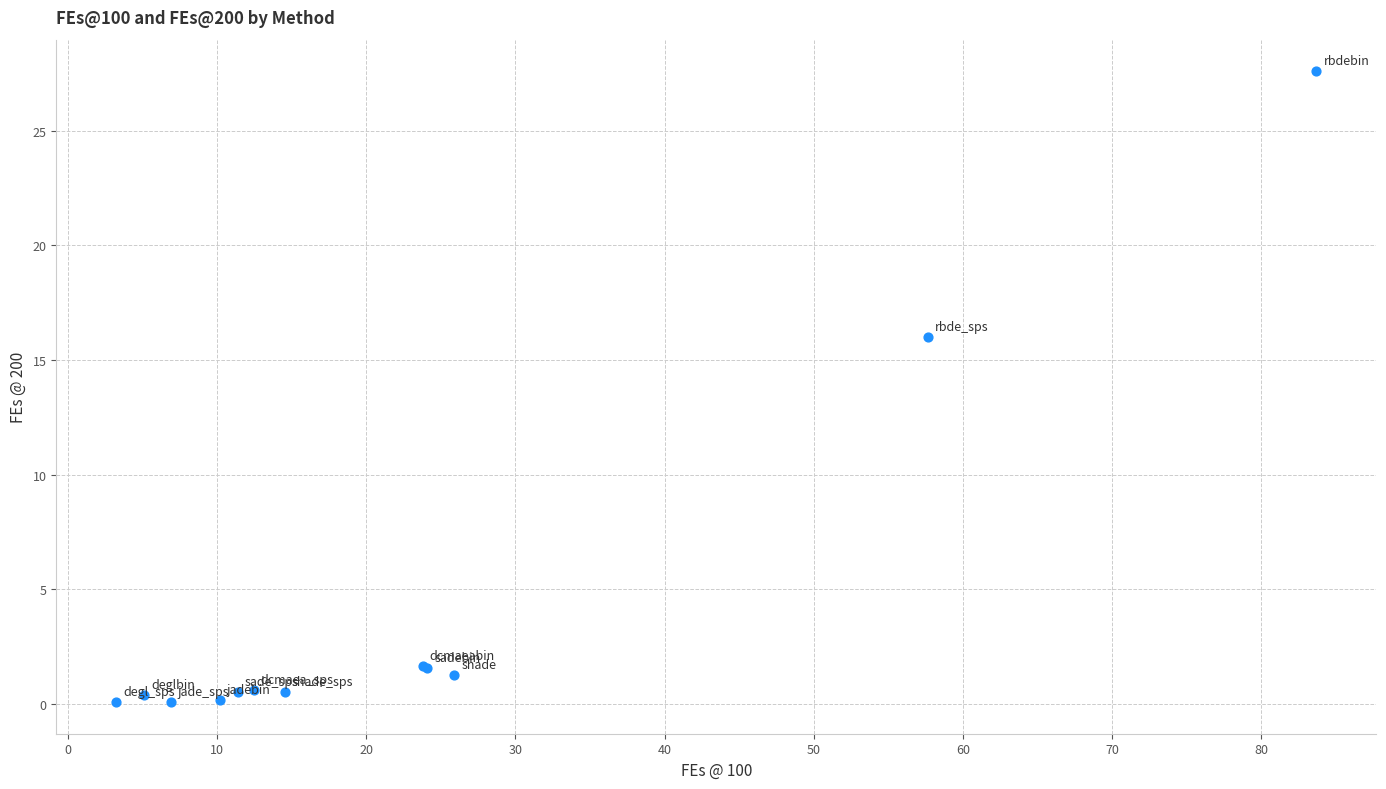

What Y value in the scatter plot is closest to 13?

16.0